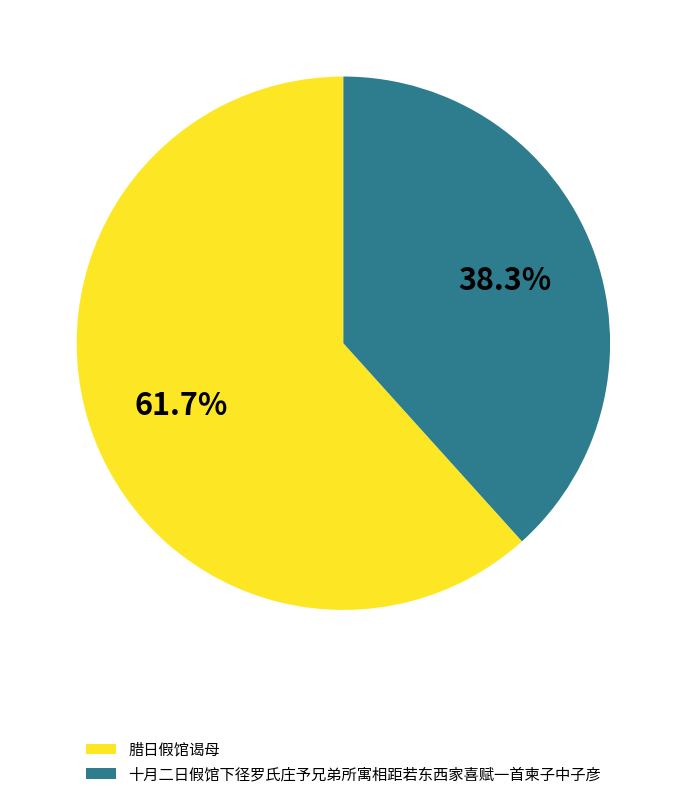

The 十月二日假馆下径罗氏庄予兄弟所寓相距若东西家喜赋一首柬子中子彦 slice represents 49% of the pie. True or false?

False